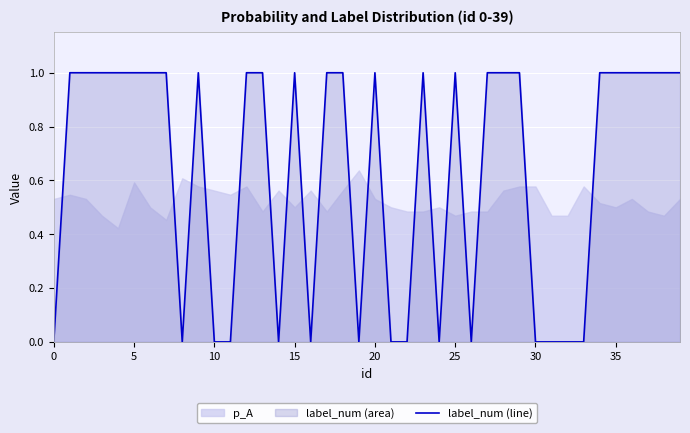

What is the maximum value shown in the chart?

1